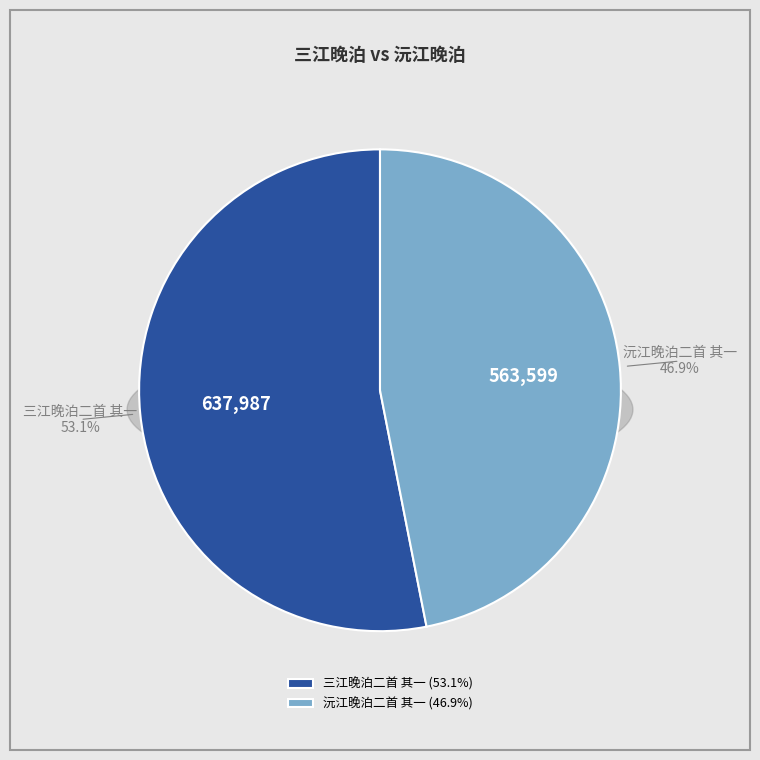

Do 沅江晚泊二首 其一 and 三江晚泊二首 其一 together represent more than half of the pie?

Yes